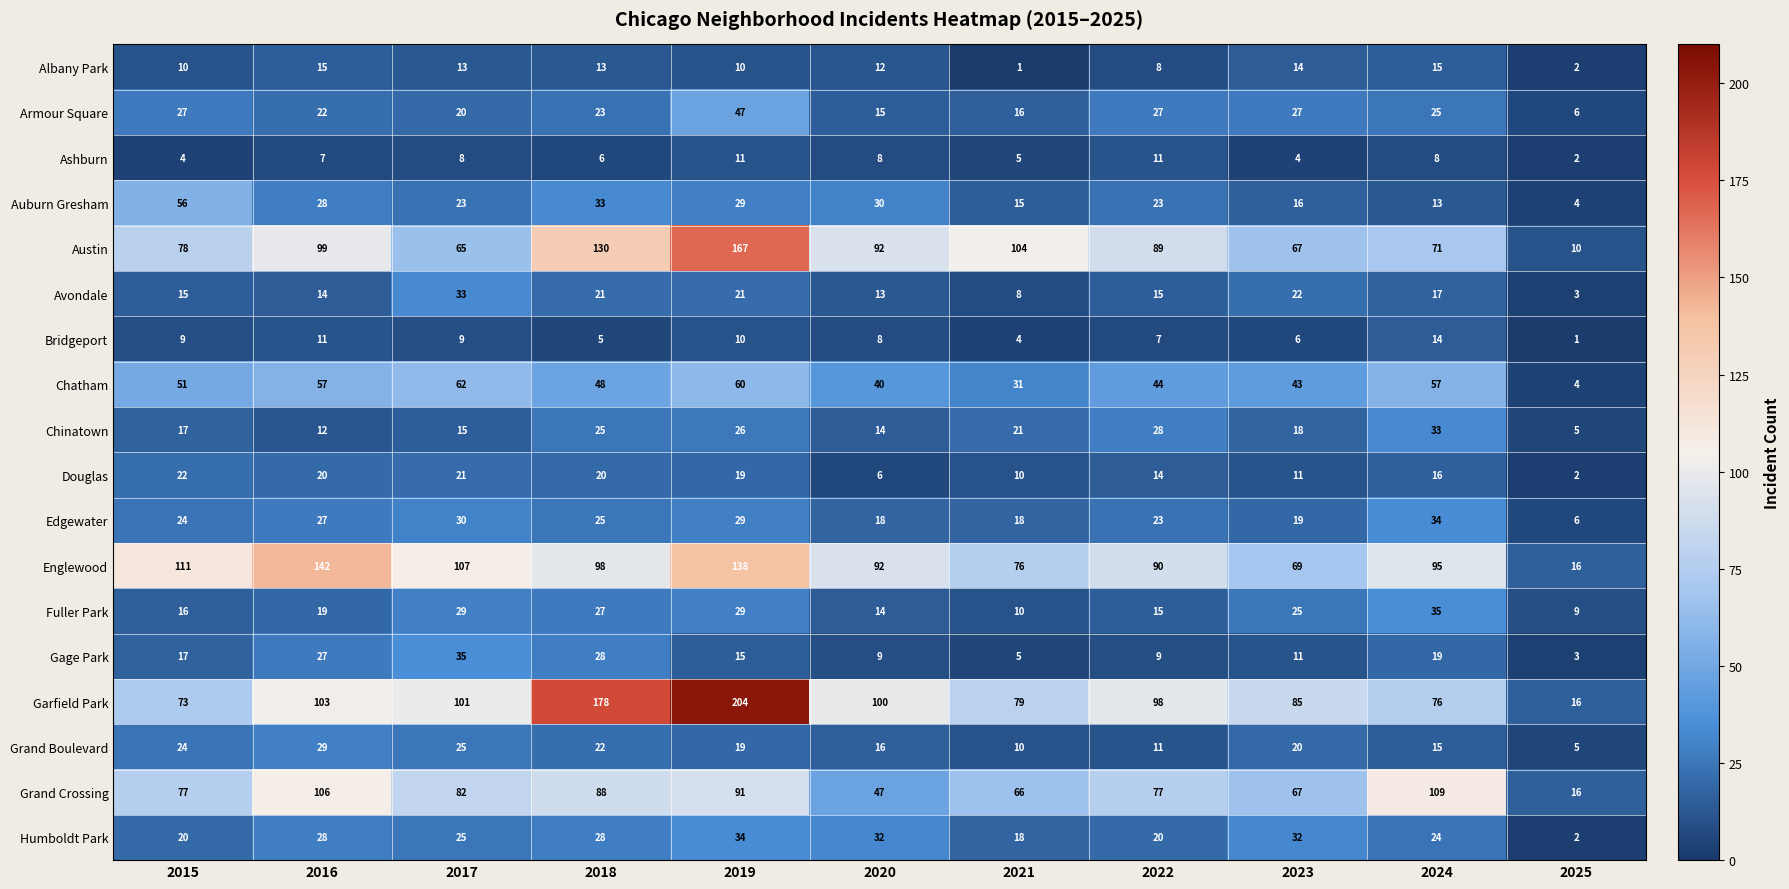

What is the difference between the maximum and minimum values in the Grand Boulevard series?

24